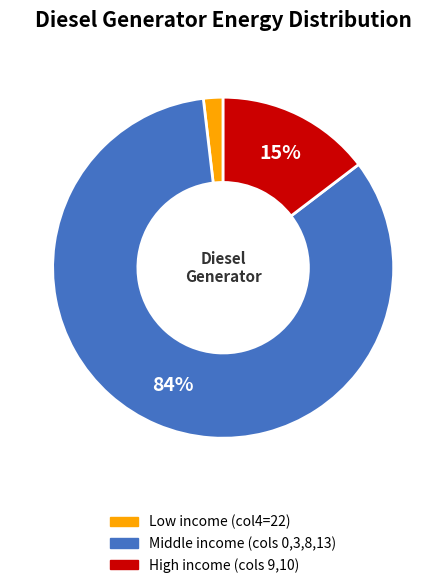

To the nearest percent, what is the average slice percentage?

33%